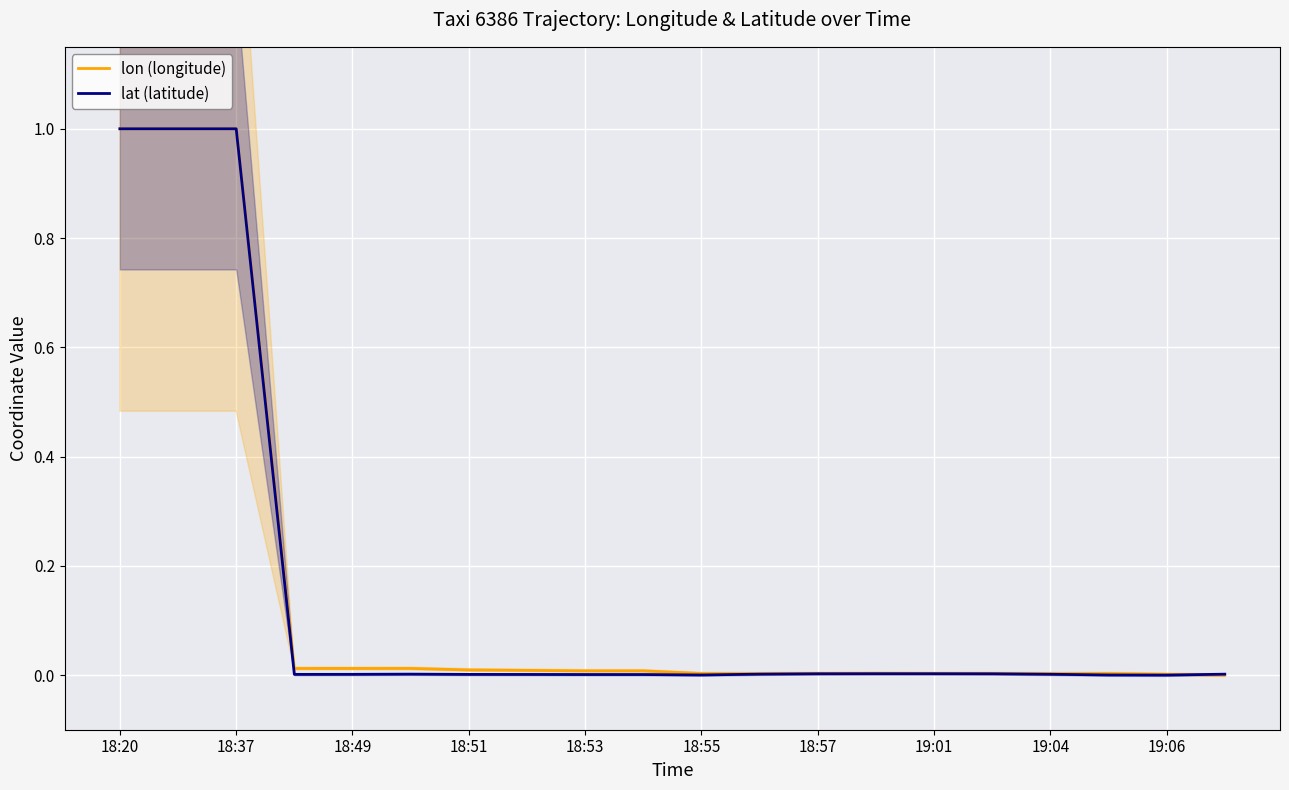

Rank the series by their average value, from lowest to highest.

lat (latitude), lon (longitude)